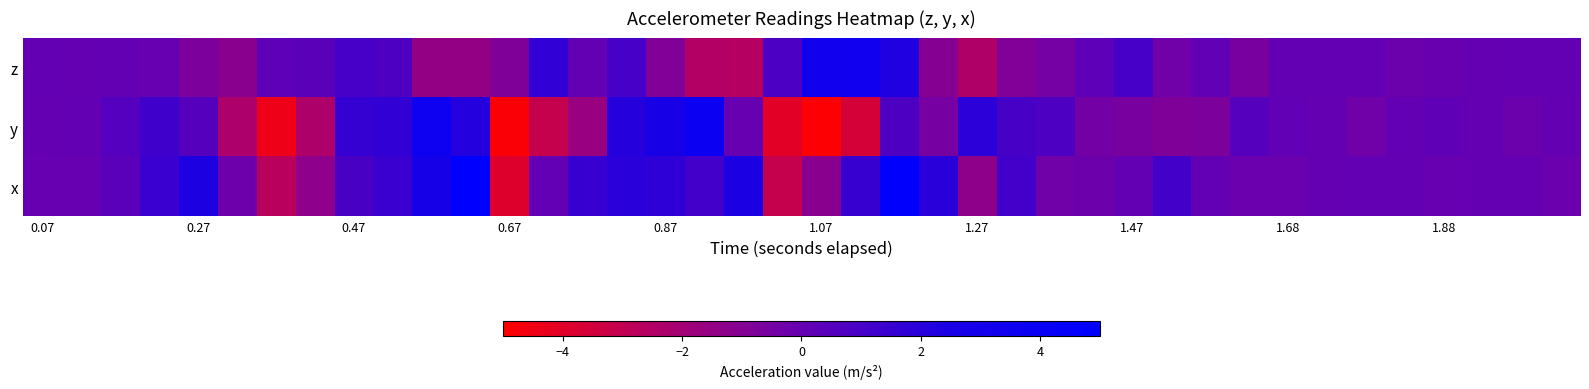

How many distinct data groups are displayed?

3